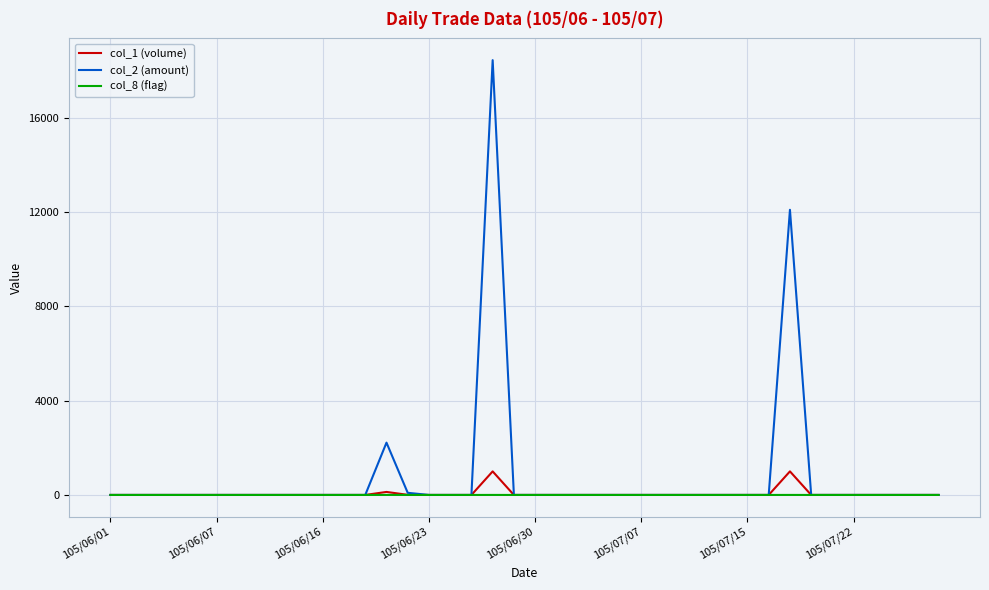

What is the average value of the col_2 (amount) series?

822